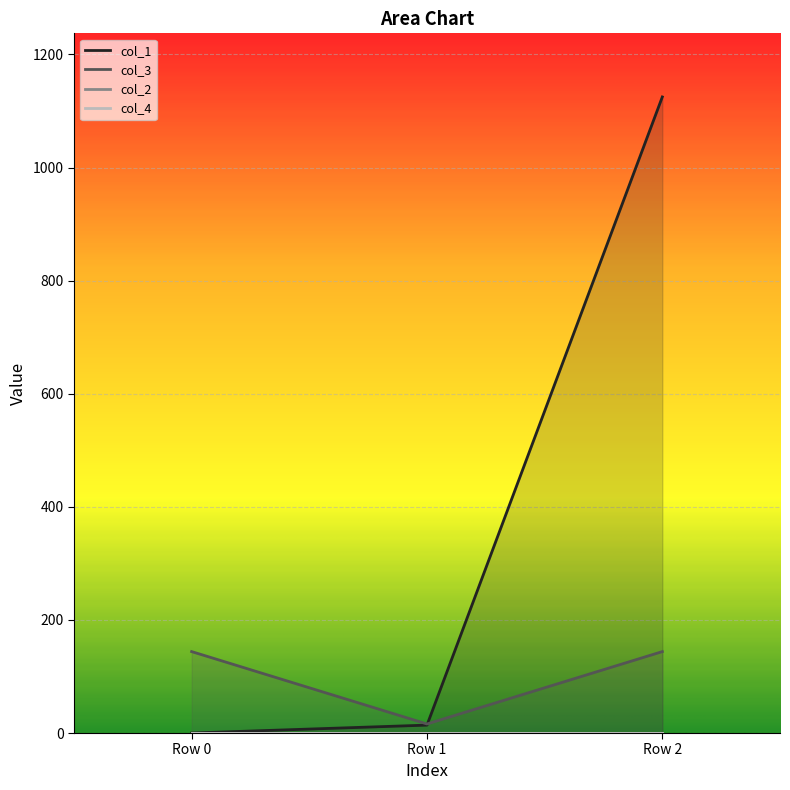

What is the sum of the col_3 values at Row 2 and Row 1?

160